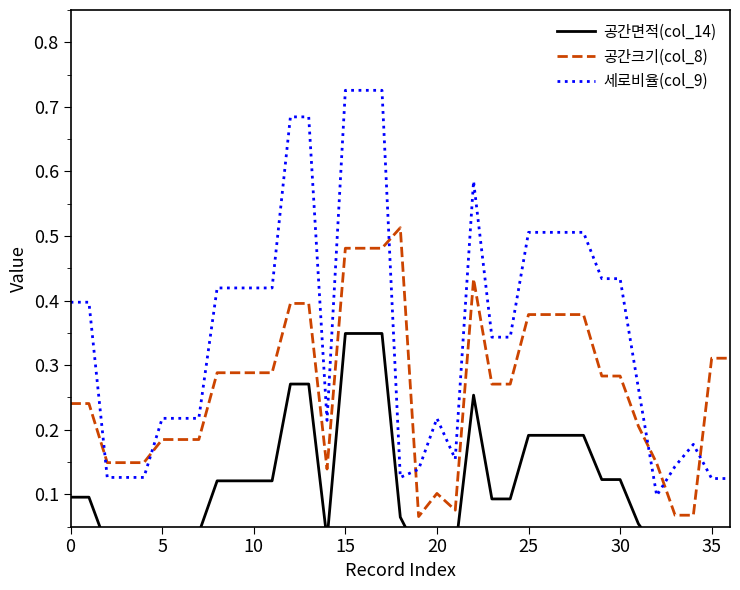

At which label does 세로비율(col_9) reach its peak?

15